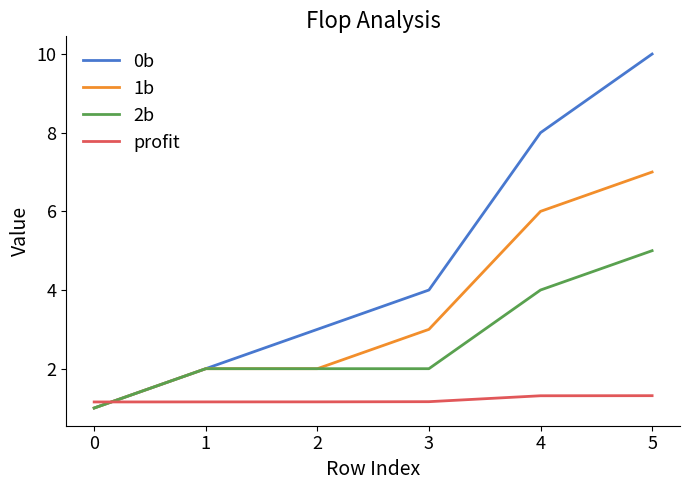

What is the highest value of the 0b series?

10.0